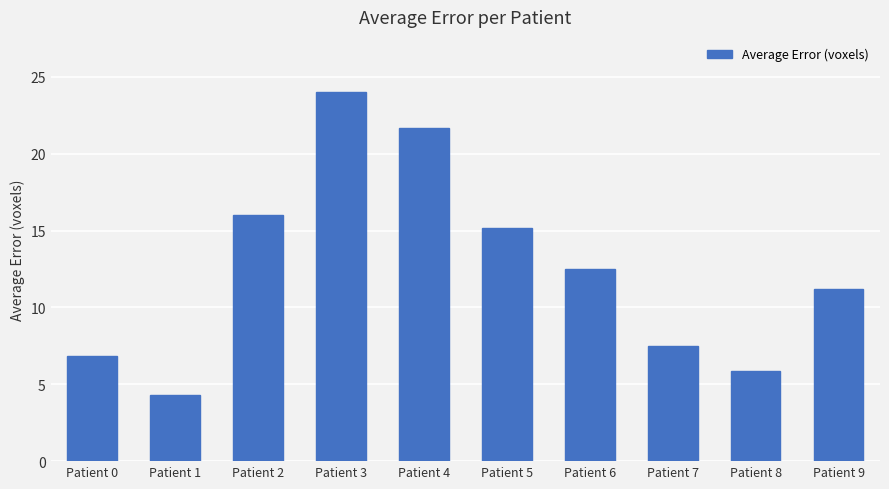

How many data points are above 12?

5